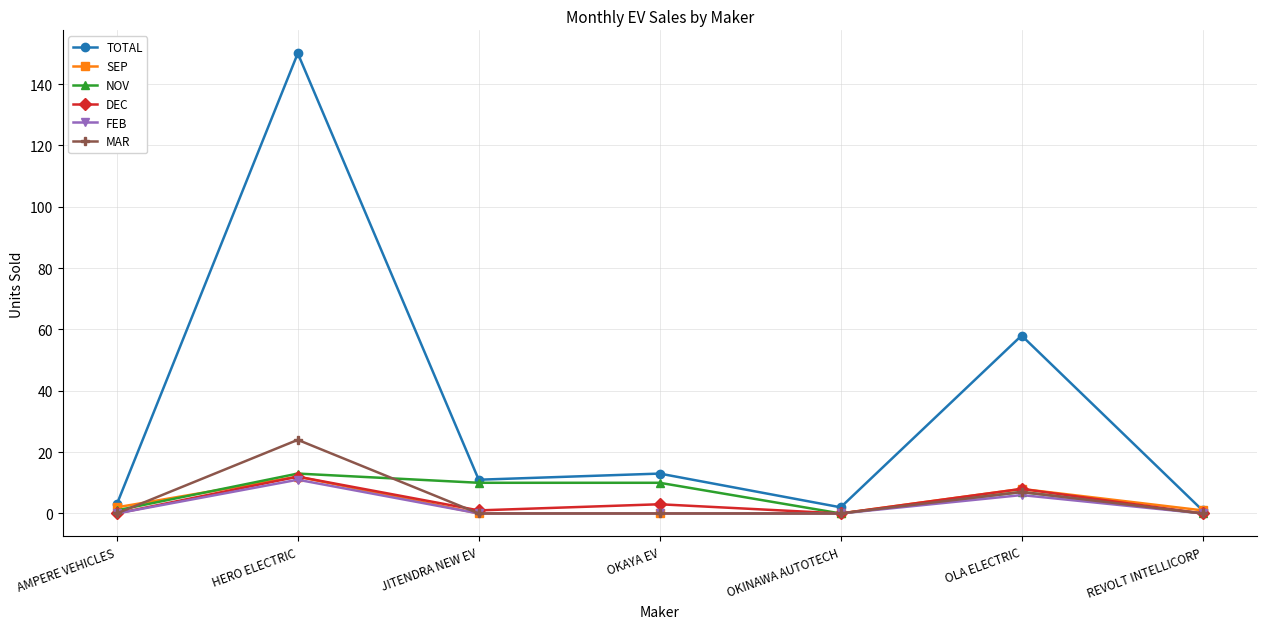

True or false: DEC has more than 0 points higher than both neighbors.

True